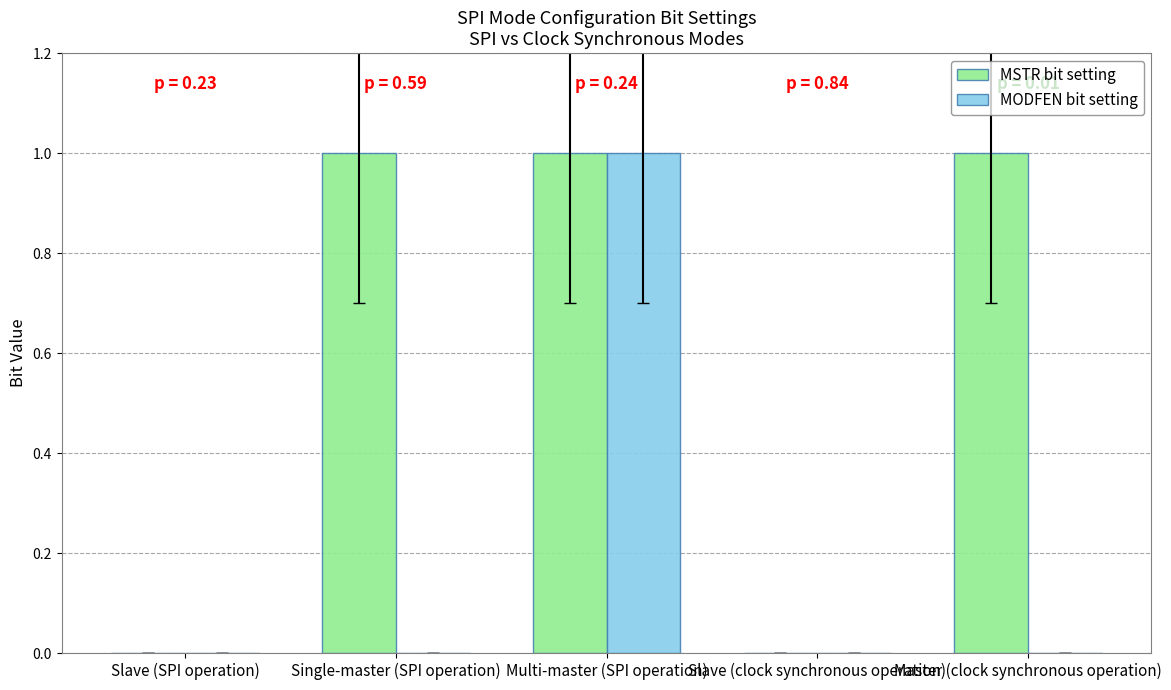

Between Slave (SPI operation) and Single-master (SPI operation), which series saw the biggest shift?

MSTR bit setting